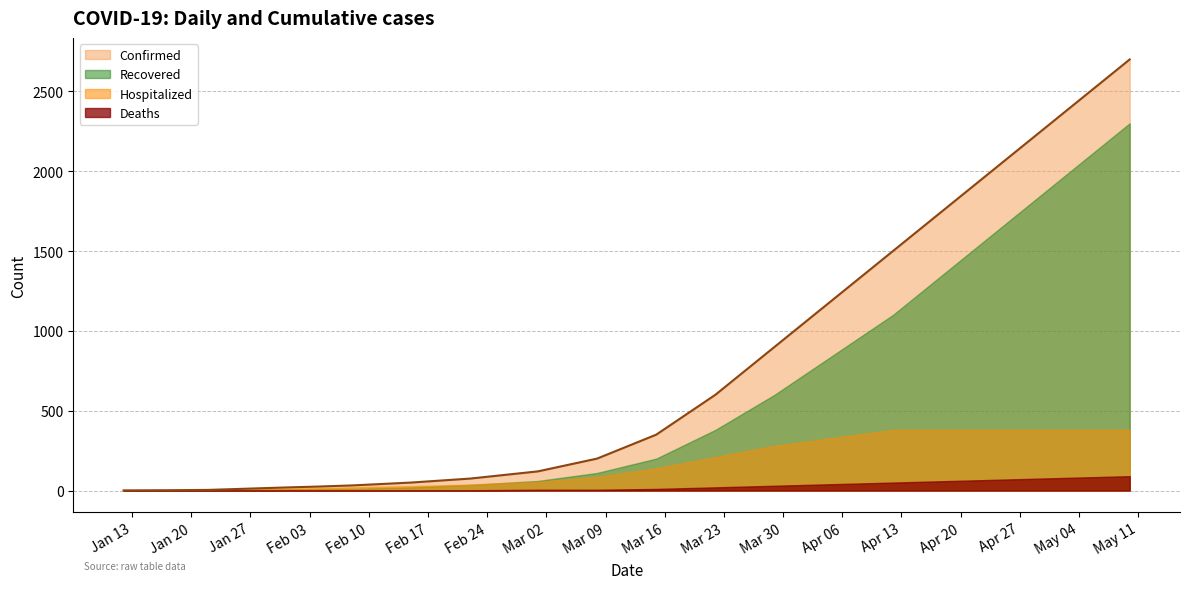

Which series has the widest spread of values?

Confirmed